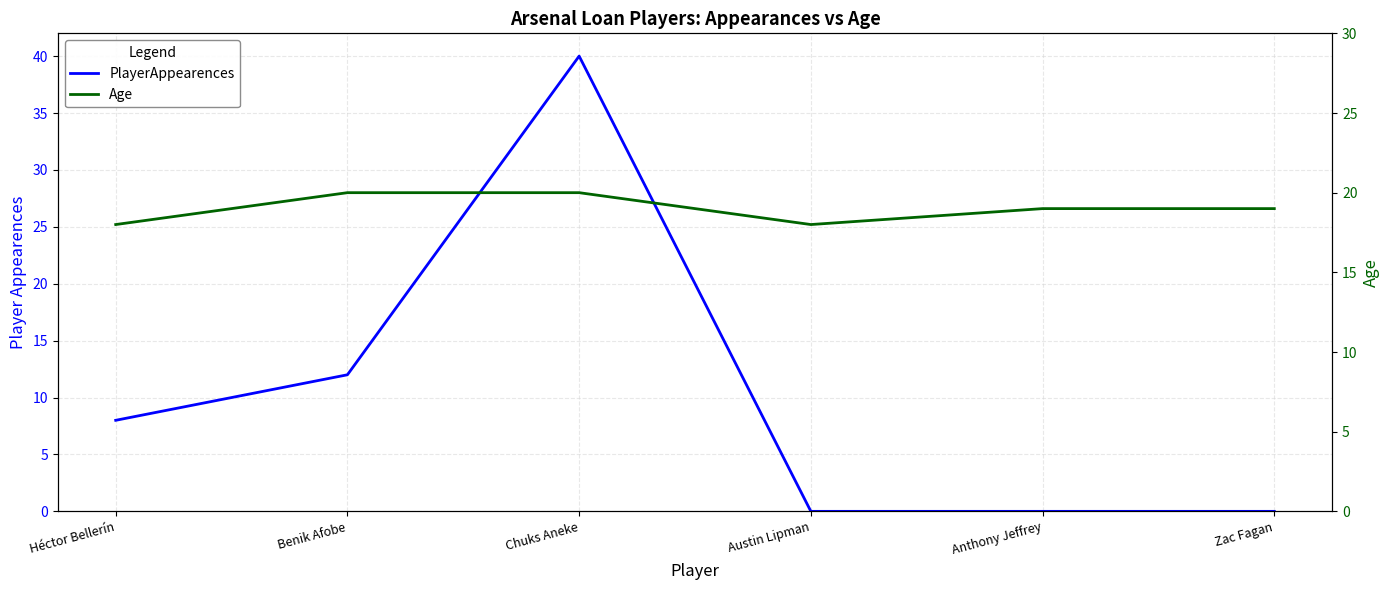

Count the number of data series in this chart.

2